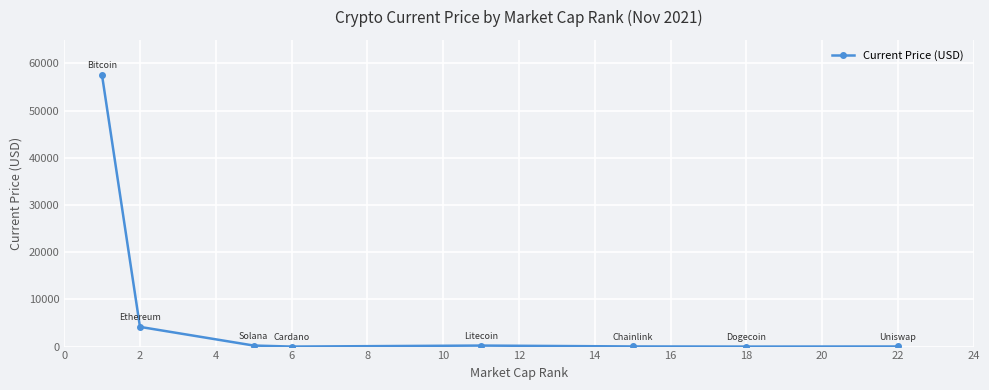

What is the maximum value shown in the chart?

57464.0